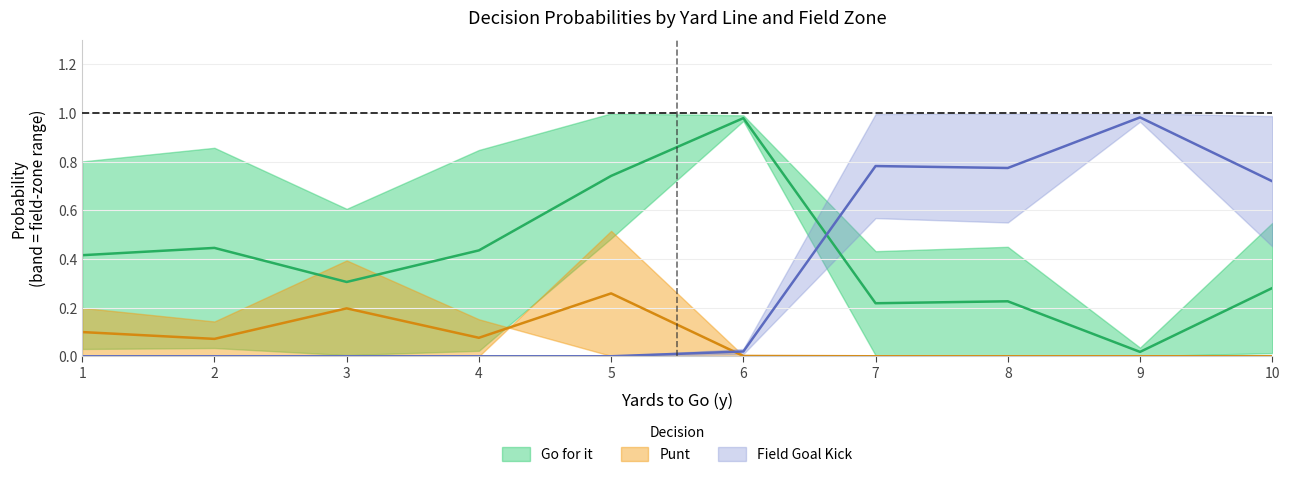

Which series changed the most between 2 and 7?

kick_fzone2